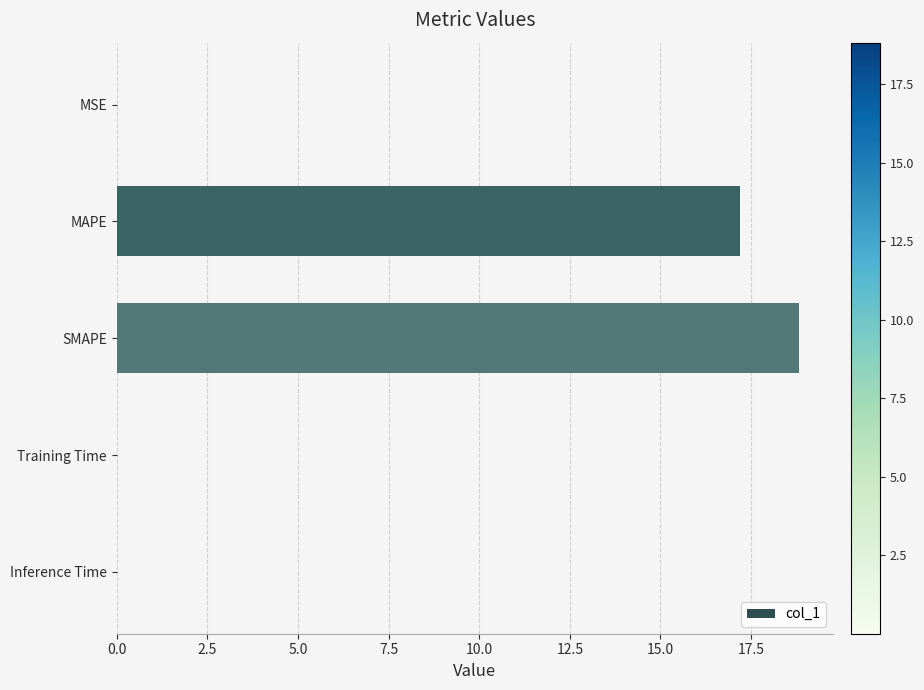

What is the greatest value displayed?

18.8